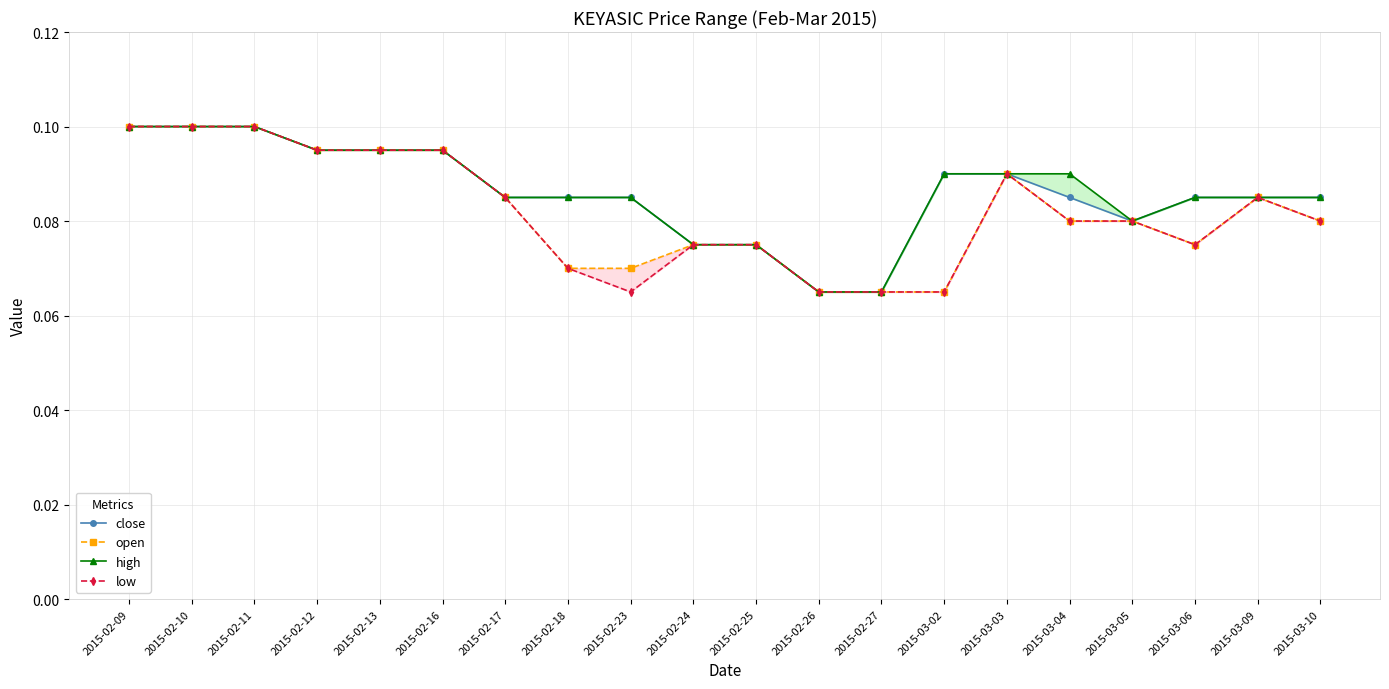

True or false: open and close intersect in this chart.

False